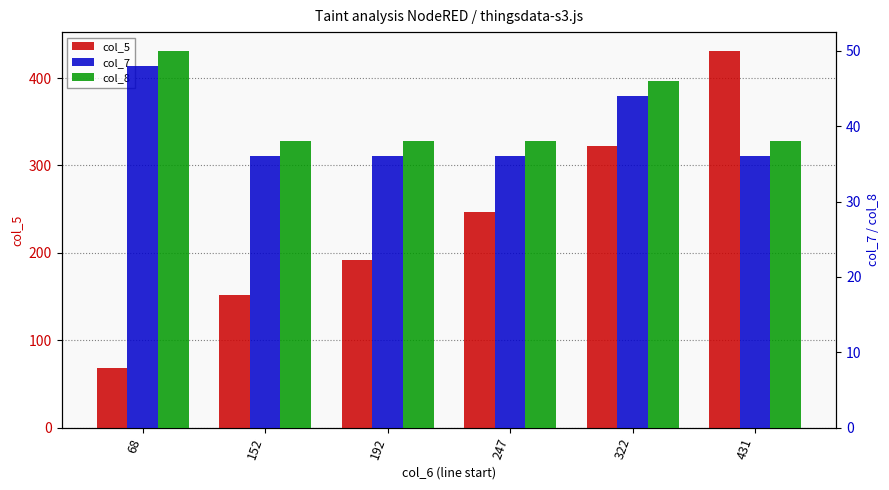

What is the lowest value of the col_8 series?

38